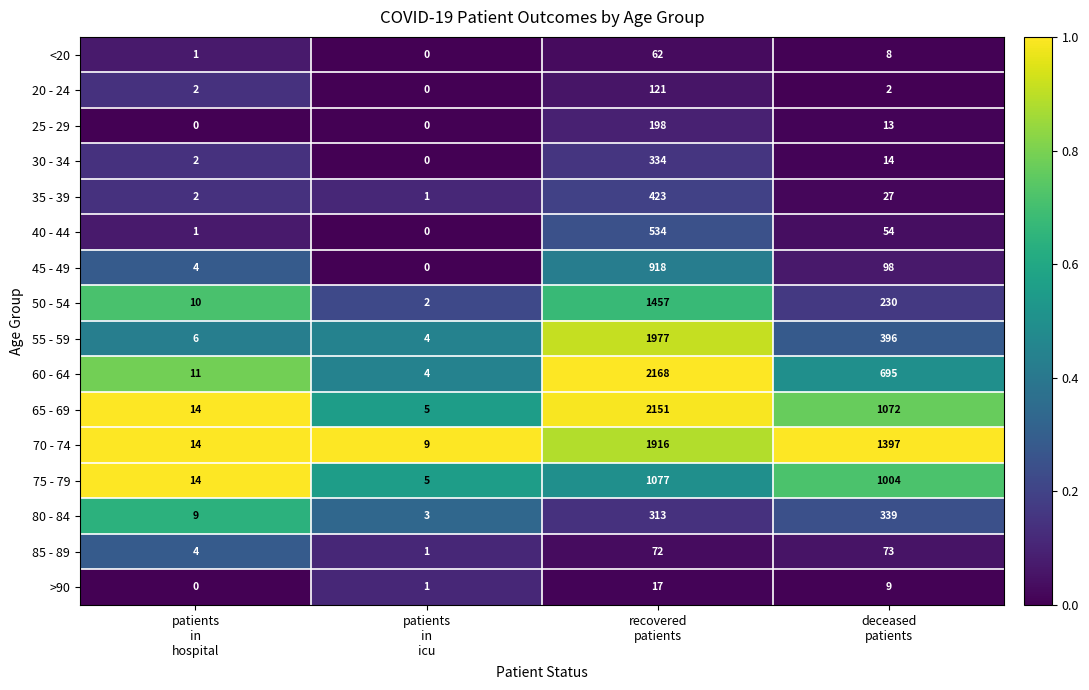

What is the difference between the maximum and minimum values in the 60 - 64 series?

2164